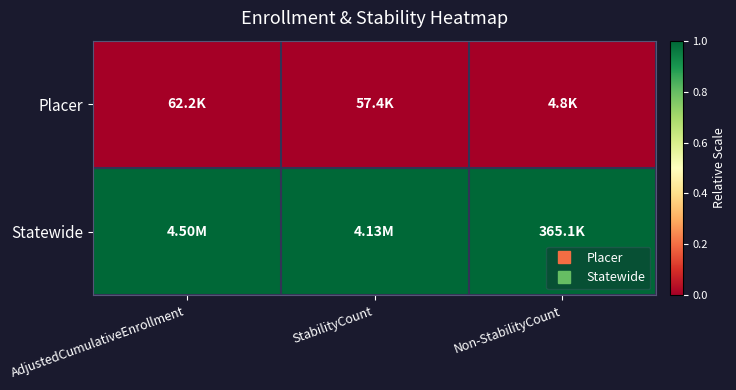

List the series in order of their peak value, lowest first.

Placer, Statewide